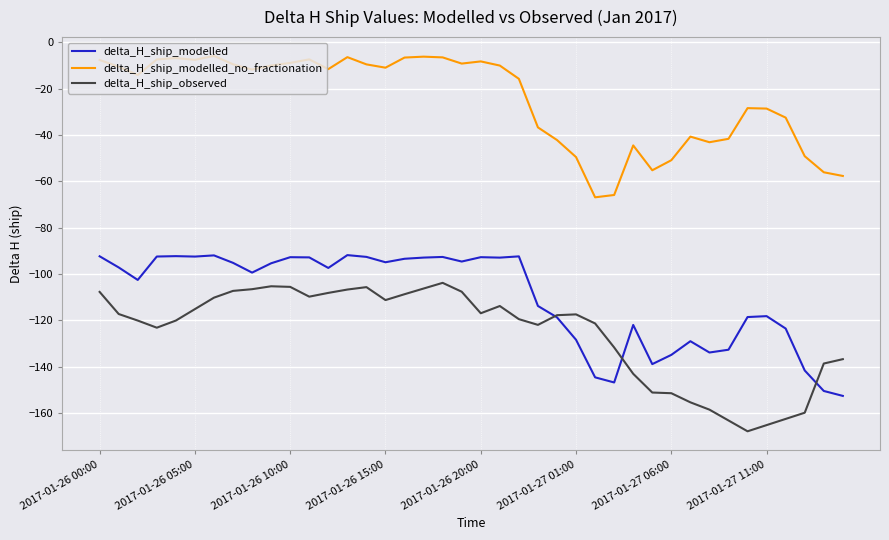

What is the maximum value shown in the chart?

-5.8